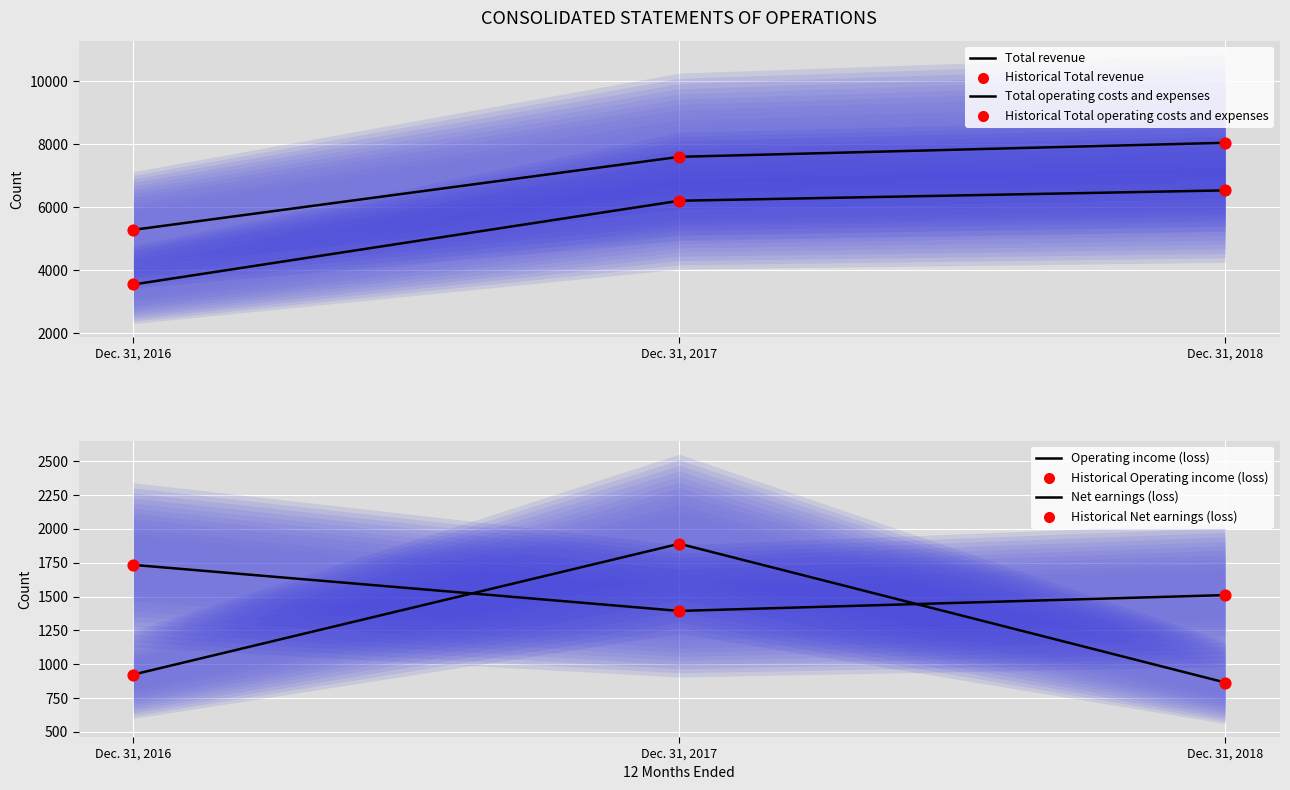

Is the value of Total revenue at Dec. 31, 2018 greater than the value of Net earnings (loss) at Dec. 31, 2017?

Yes